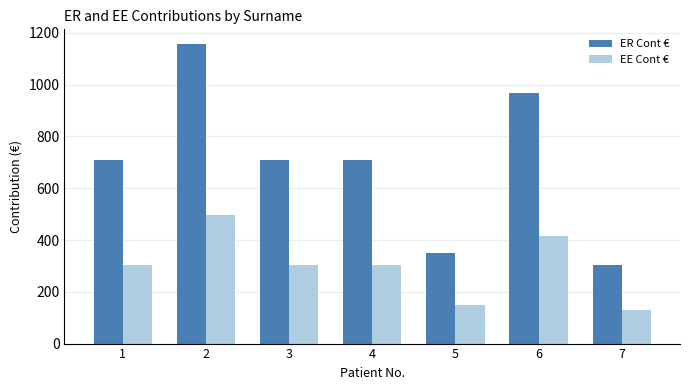

What is the difference between the second highest and minimum values in the EE Cont € series?

284.7